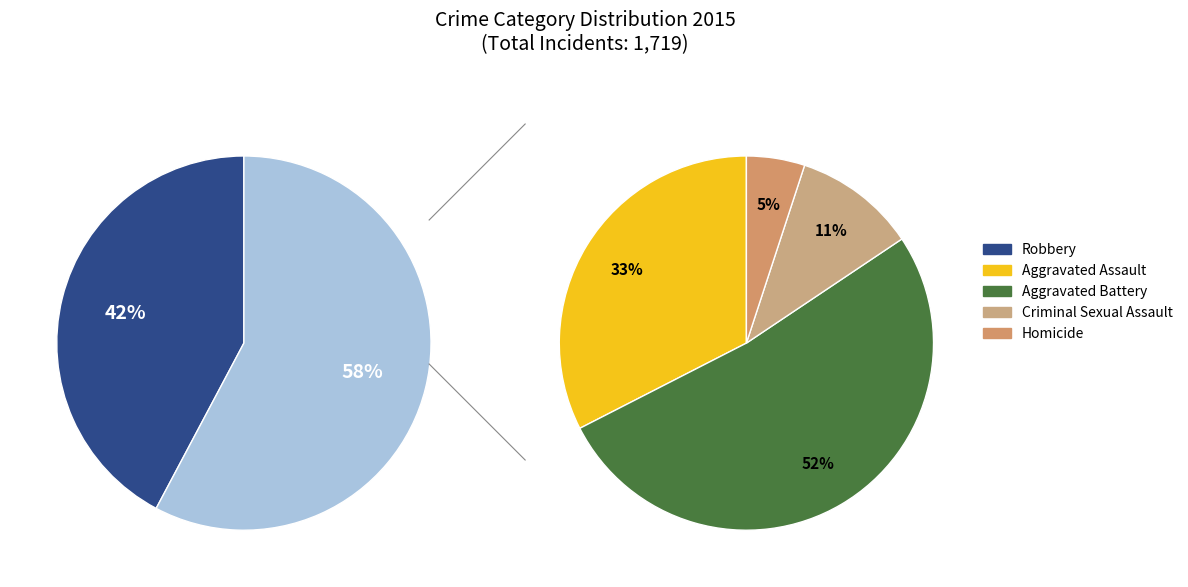

What is the largest slice in the pie chart?

Robbery